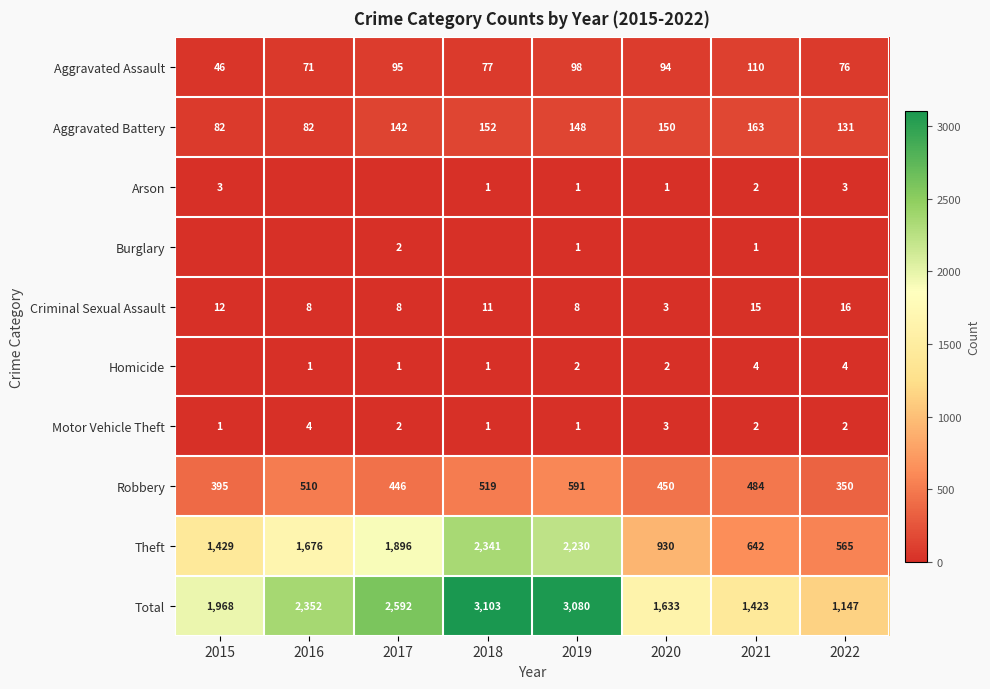

What is the difference between the Total values at 2016 and 2017?

240